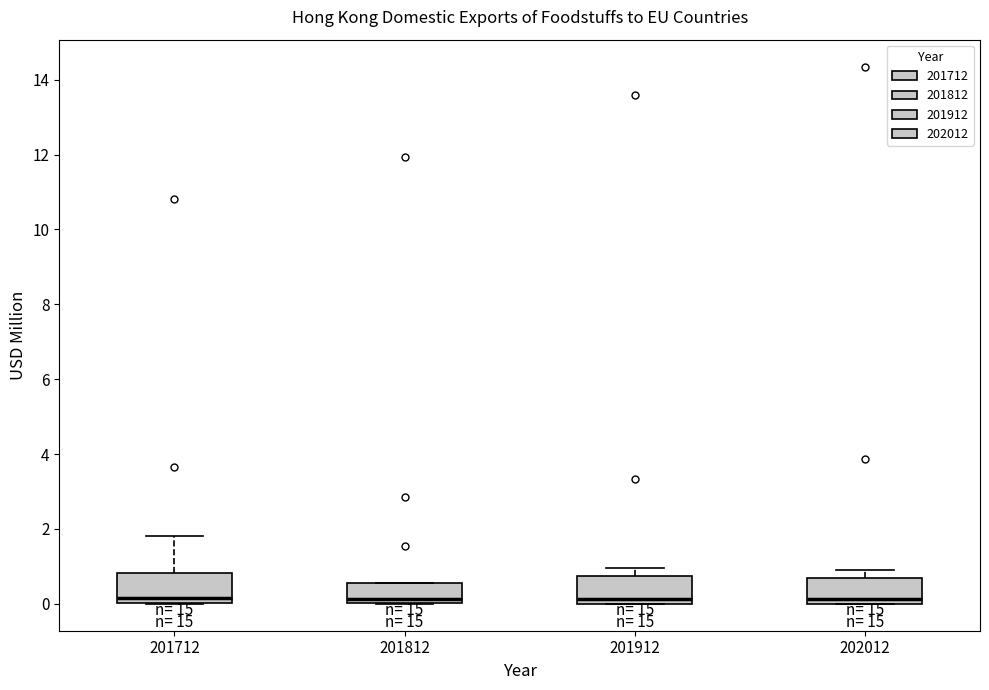

Reading left to right, read every box against the y-axis: the position of its median line, the range the box covers, and the ends of its whiskers. The values are not printed on the chart, so give them approximately, as read against the axis.

201712: median 0.2, box 0.0 to 0.8, whiskers 0.0 to 1.8
201812: median 0.2, box 0.0 to 0.6, whiskers 0.0 to 0.6
201912: median 0.2, box 0.0 to 0.8, whiskers 0.0 to 1.0
202012: median 0.2, box 0.0 to 0.6, whiskers 0.0 to 1.0